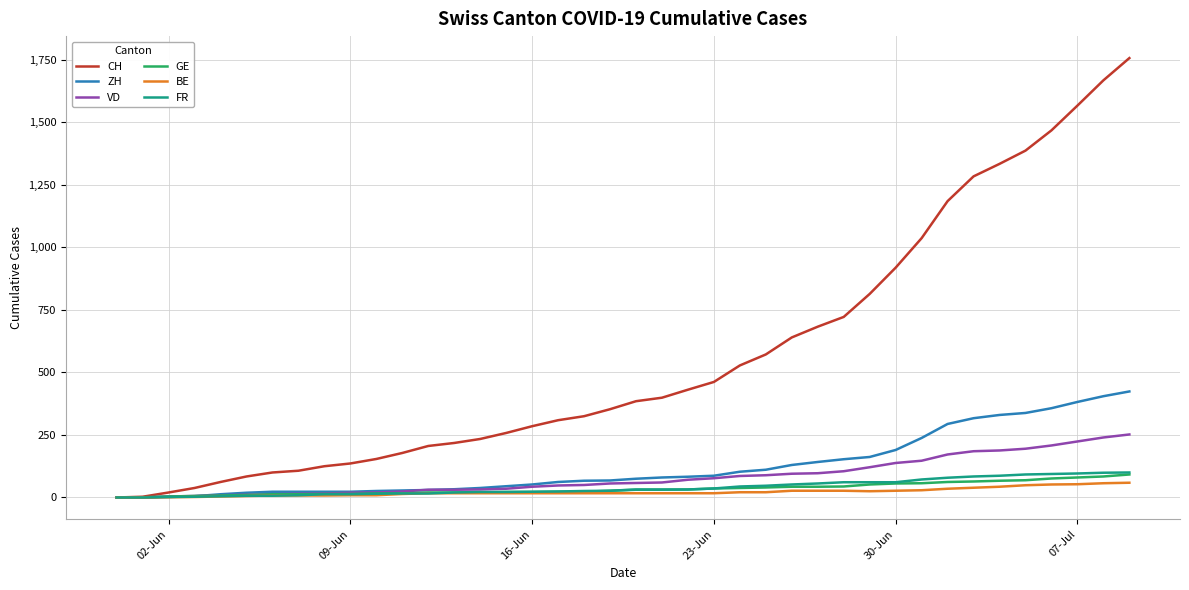

At how many categories does at least one series exceed 605?

14